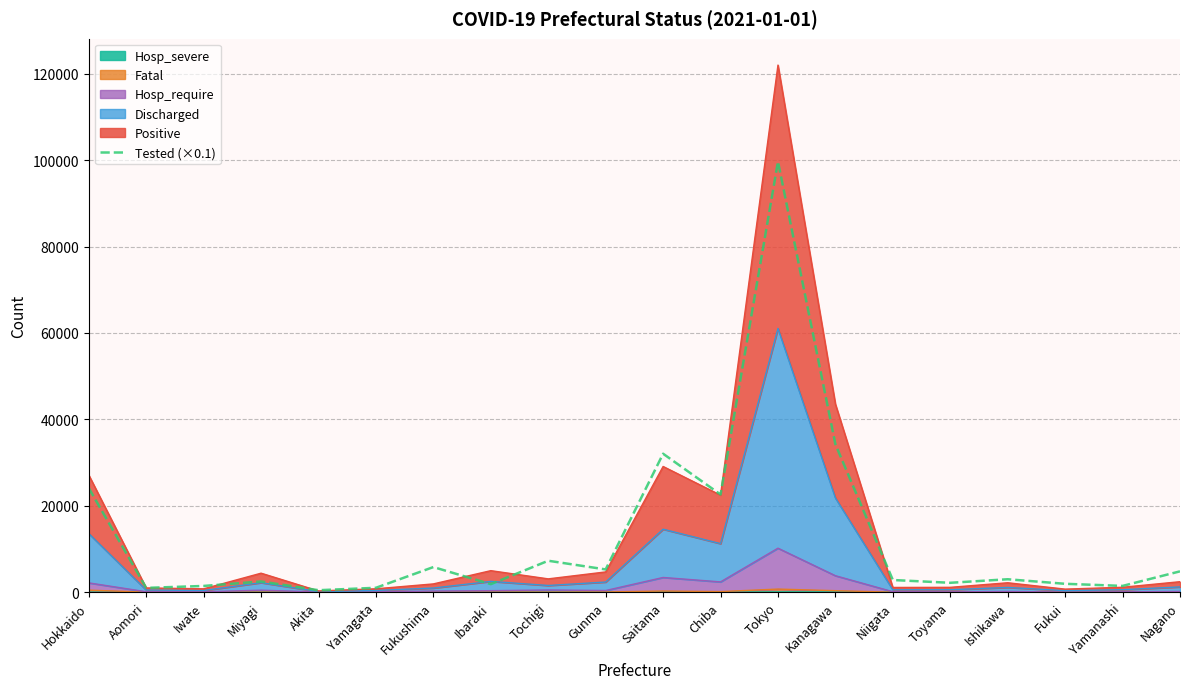

What position from the left is Chiba?

12